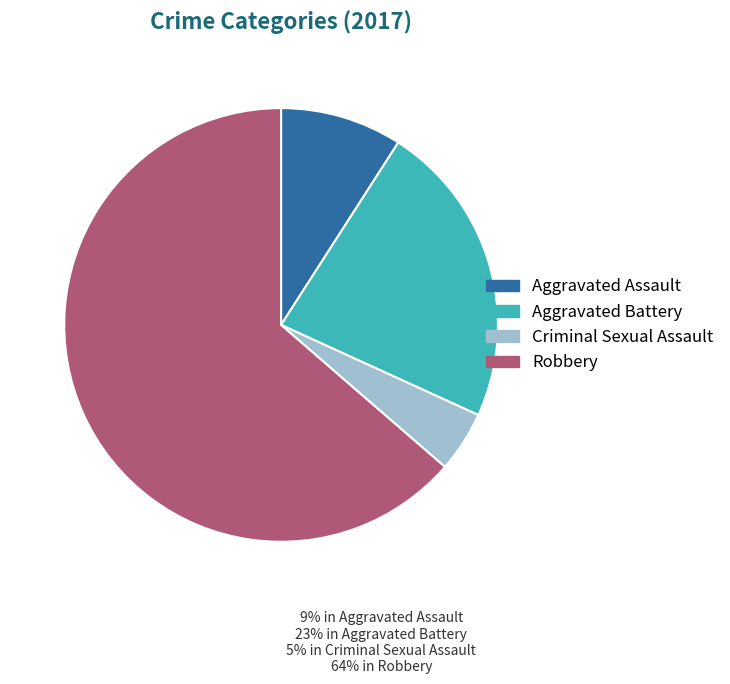

Rank the categories by value from lowest to highest.

Criminal Sexual Assault, Aggravated Assault, Aggravated Battery, Robbery